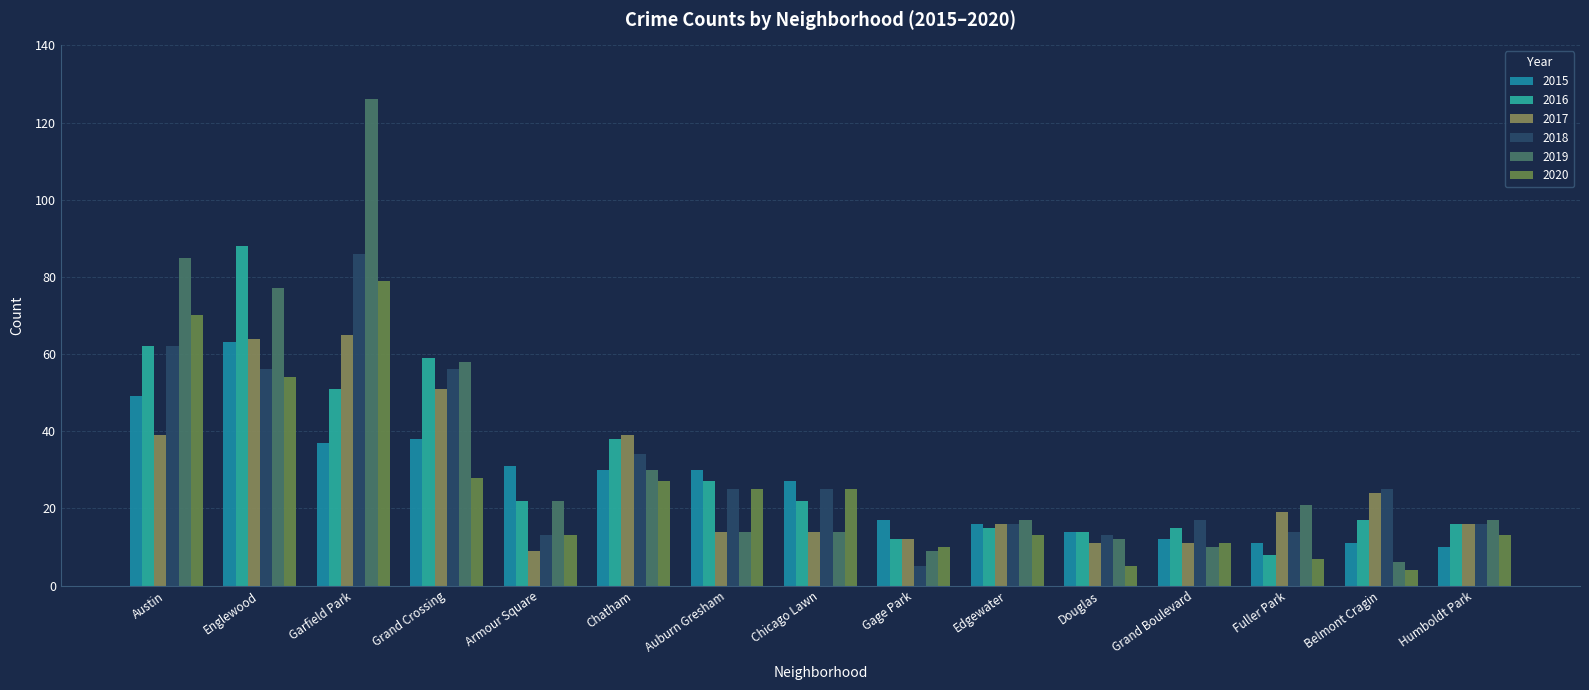

Is the value of 2017 at Armour Square greater than the value of 2016 at Humboldt Park?

No